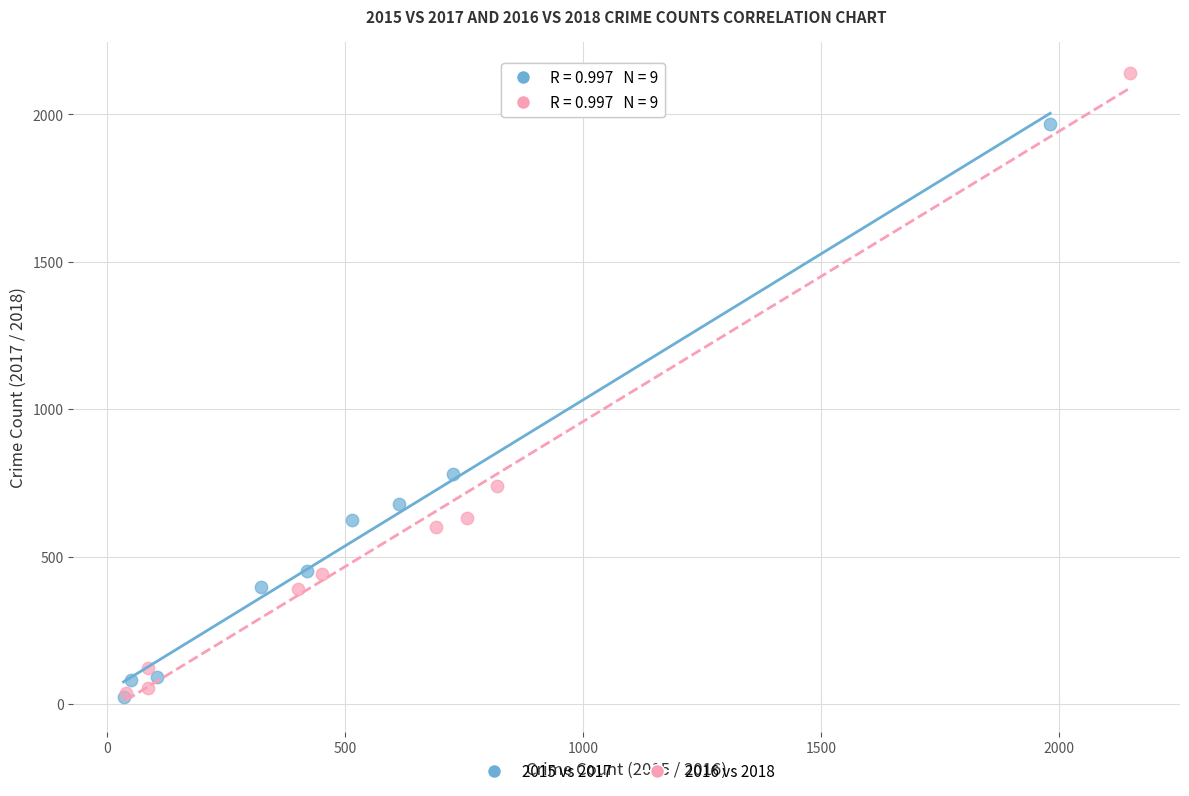

What are all the series names shown in the legend?

2015 vs 2017, 2016 vs 2018